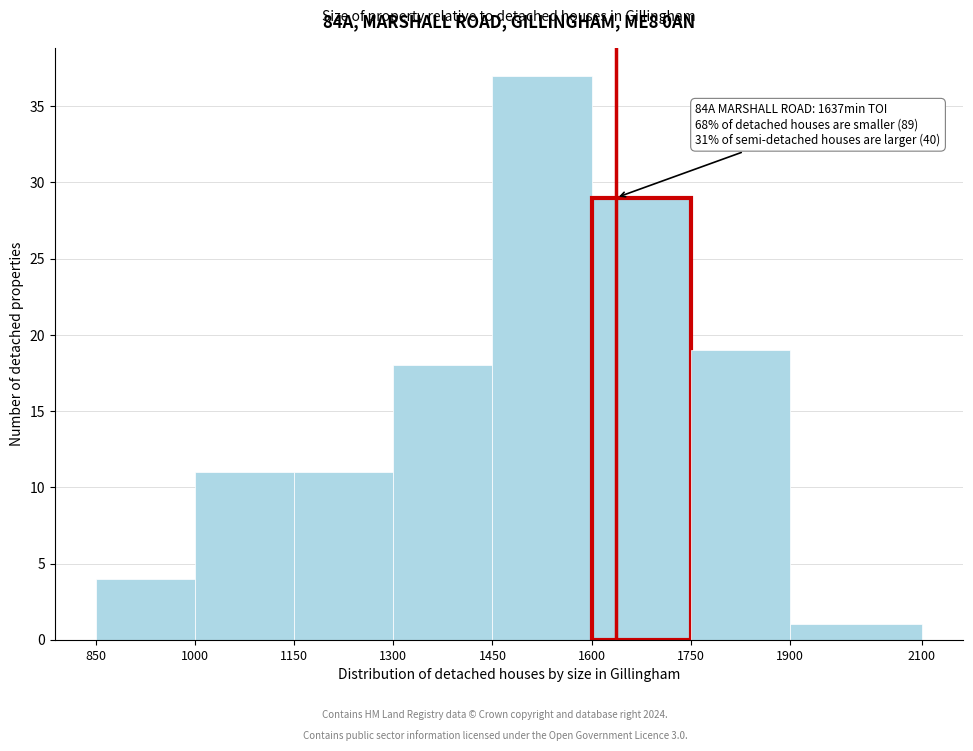

Which range on the x-axis has the tallest bar?

1450 to 1600